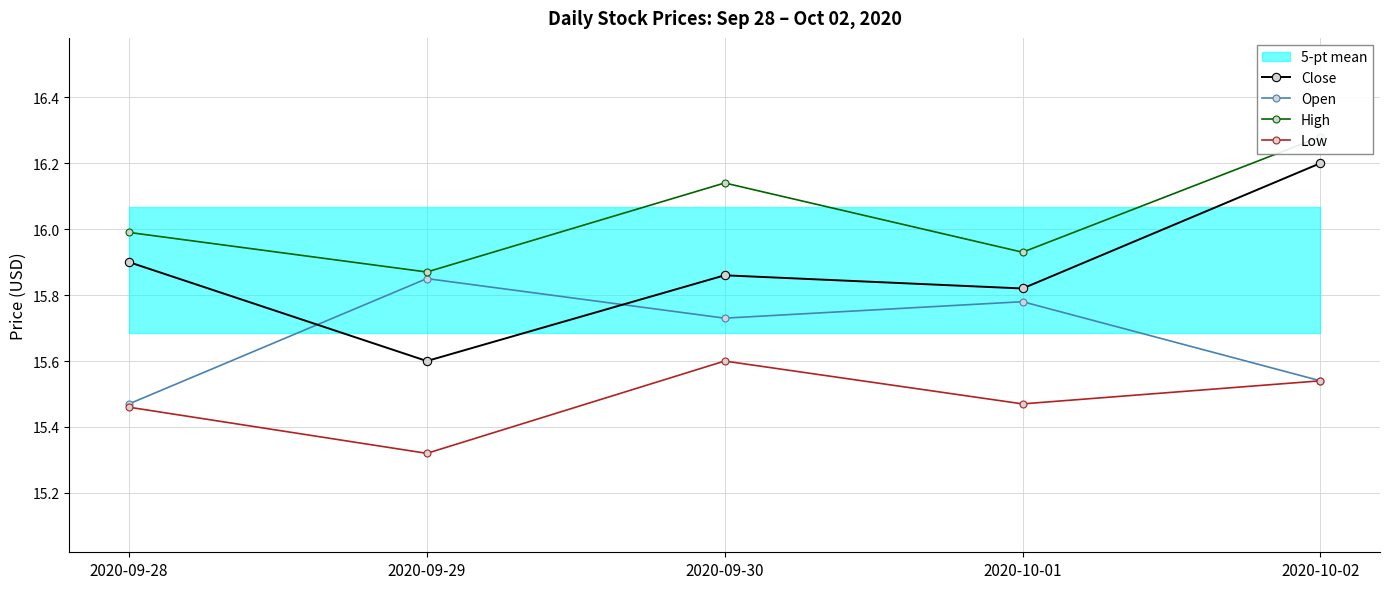

True or false: High and Close intersect in this chart.

False